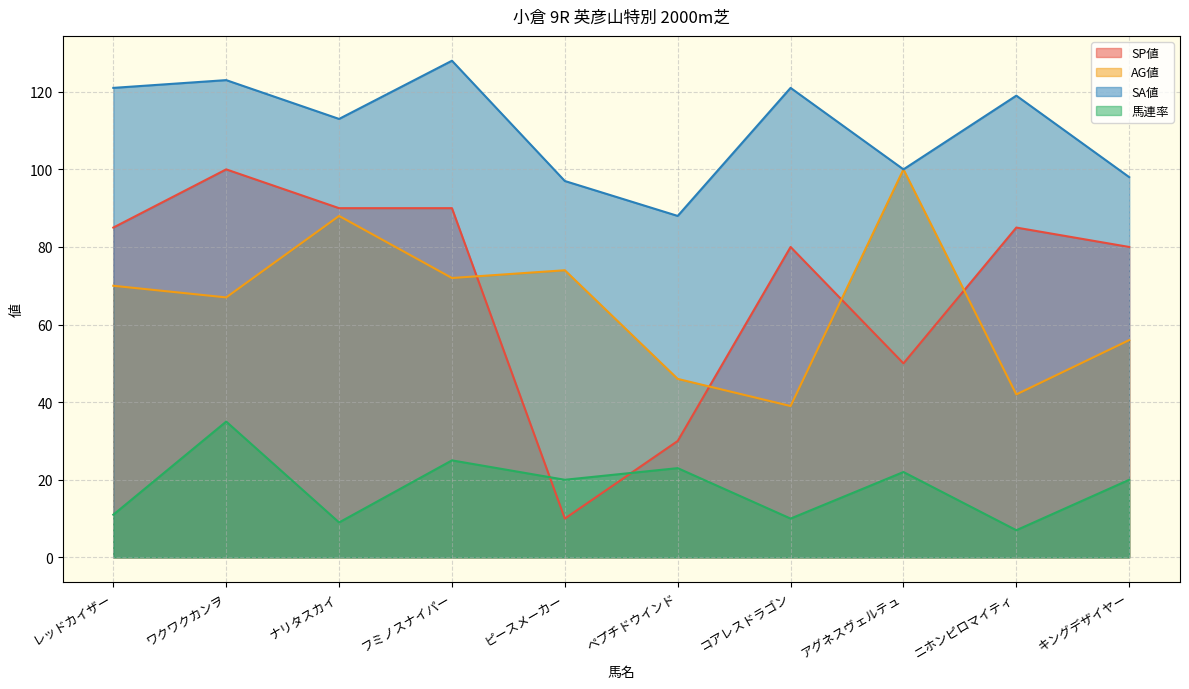

List the labels in order of SP値 value, smallest first.

ピースメーカー, ペプチドウインド, アグネスヴェルテュ, コアレスドラゴン, キングデザイヤー, レッドカイザー, ニホンピロマイティ, ナリタスカイ, フミノスナイパー, ワクワクカンヲ